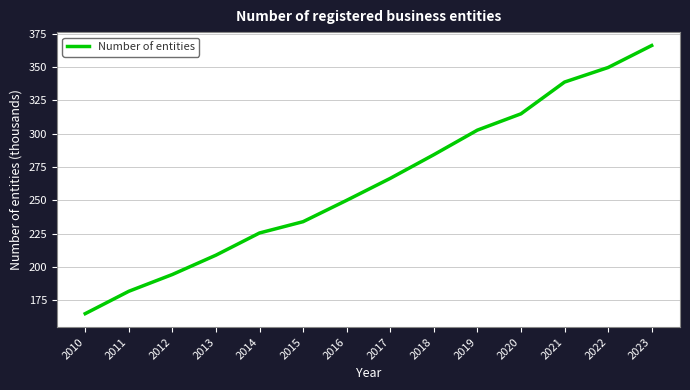

Is it true that the value at 2020 is 314.9?

True